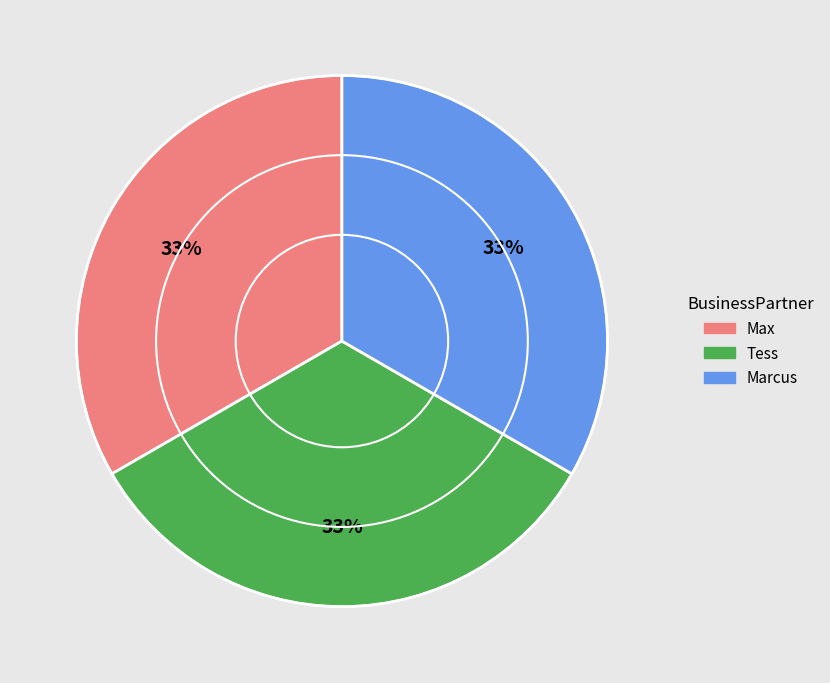

Approximately how many times larger is the value at Marcus compared to Tess?

1.0